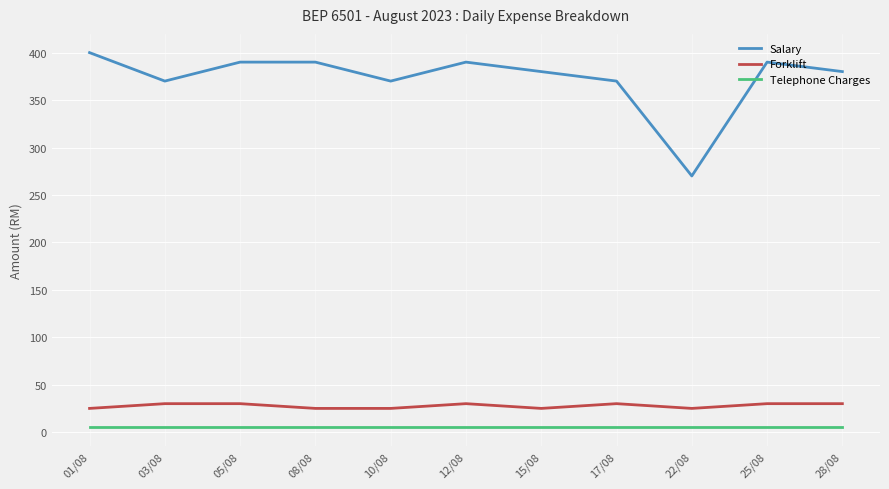

Is the value of Telephone Charges at 22/08 greater than the value of Forklift at 17/08?

No